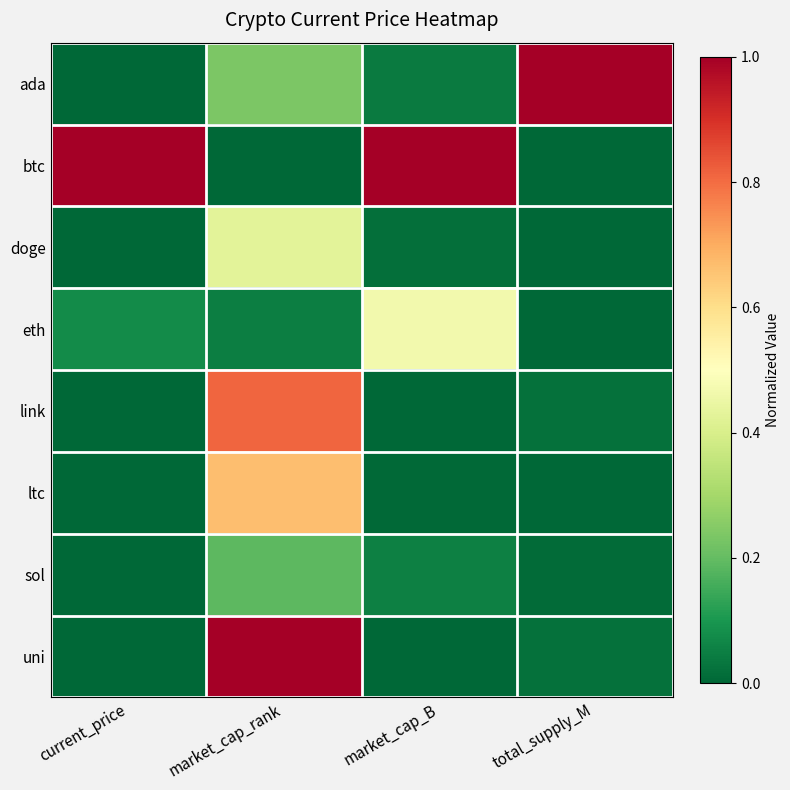

At which category does the chart reach its peak across all series?

total_supply_M